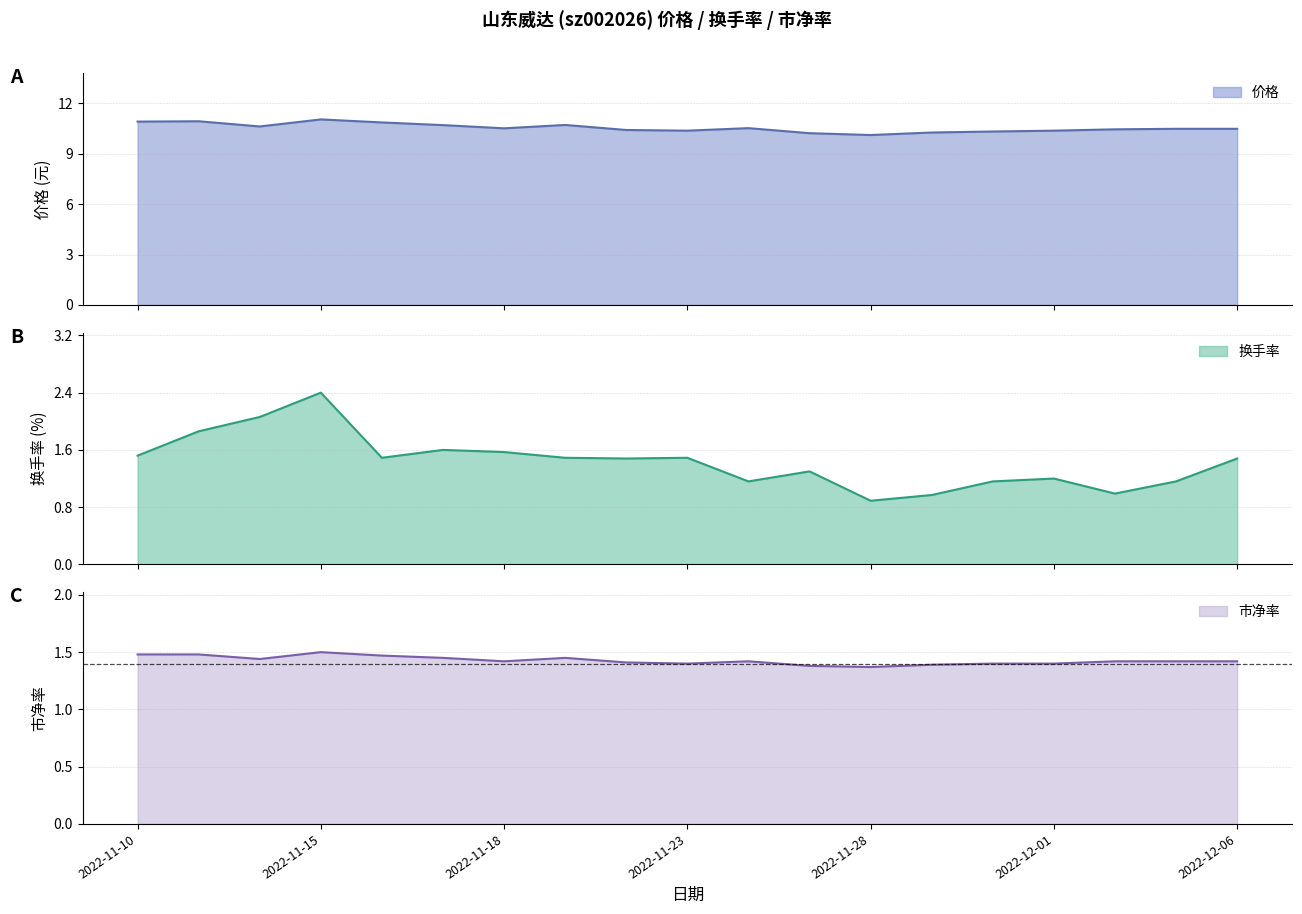

What is the total value across all series at 2022-11-11?

14.3